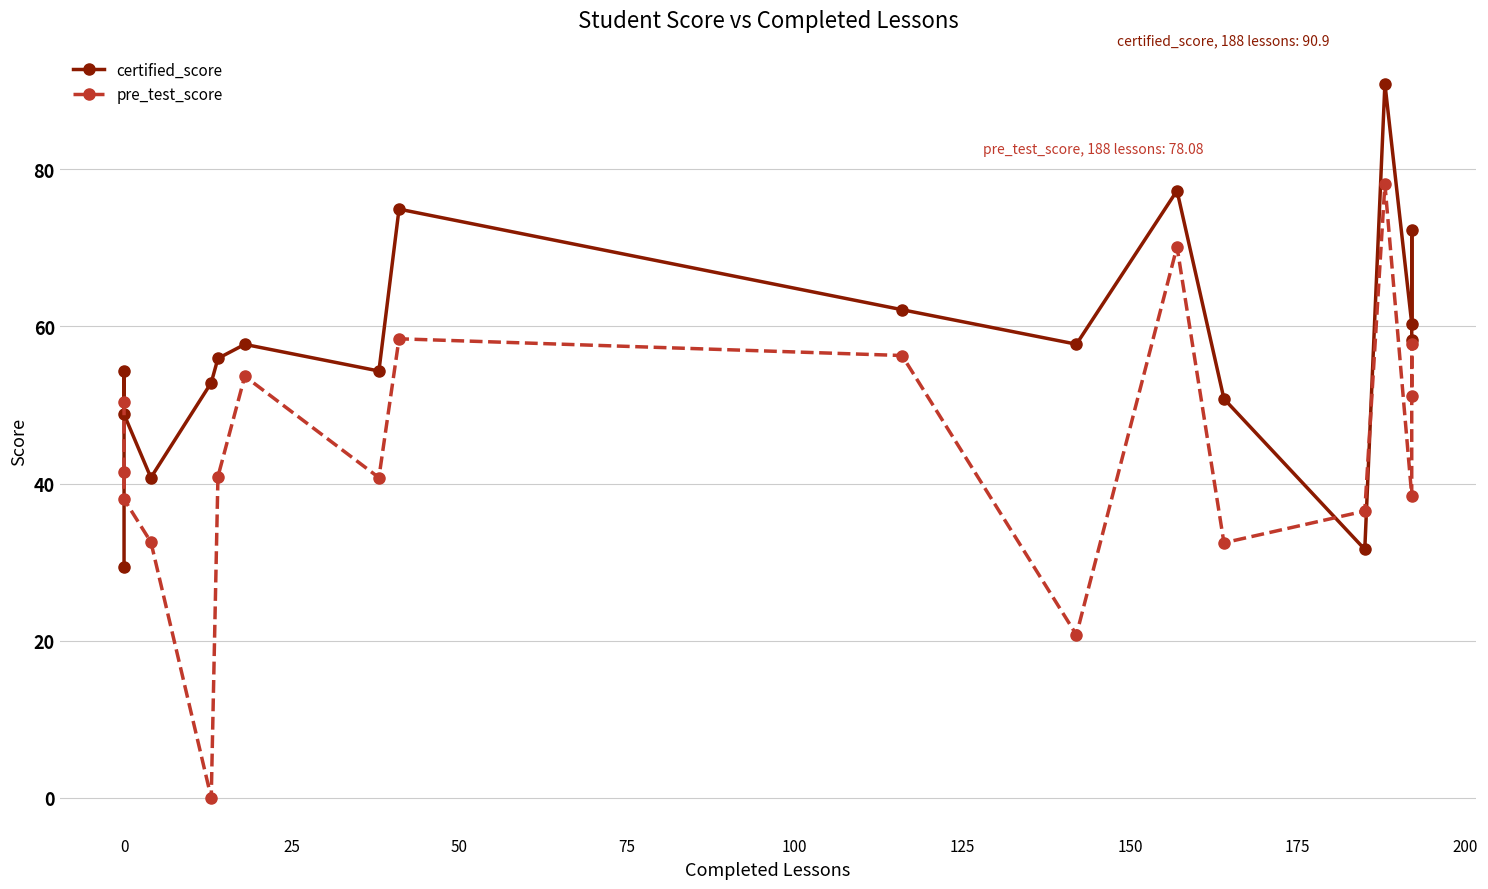

At how many categories does at least one series exceed 38?

17